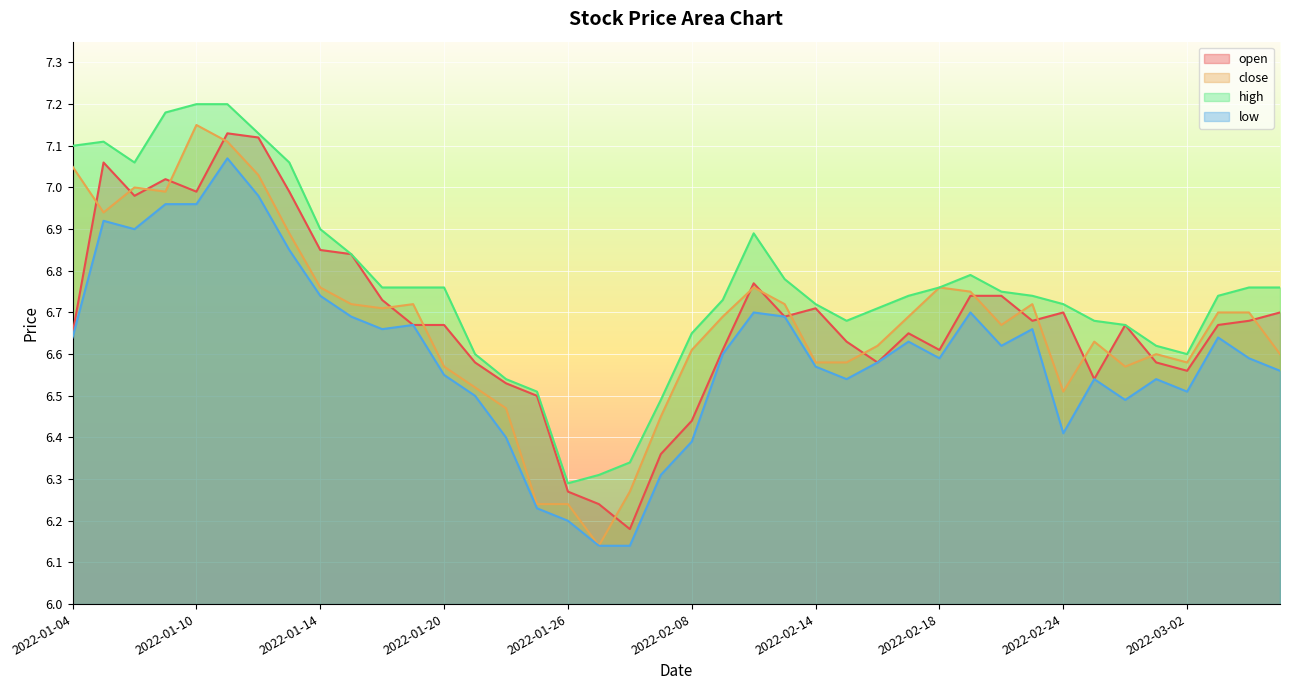

At 2022-01-11, list the series in order from smallest to largest.

low, close, open, high